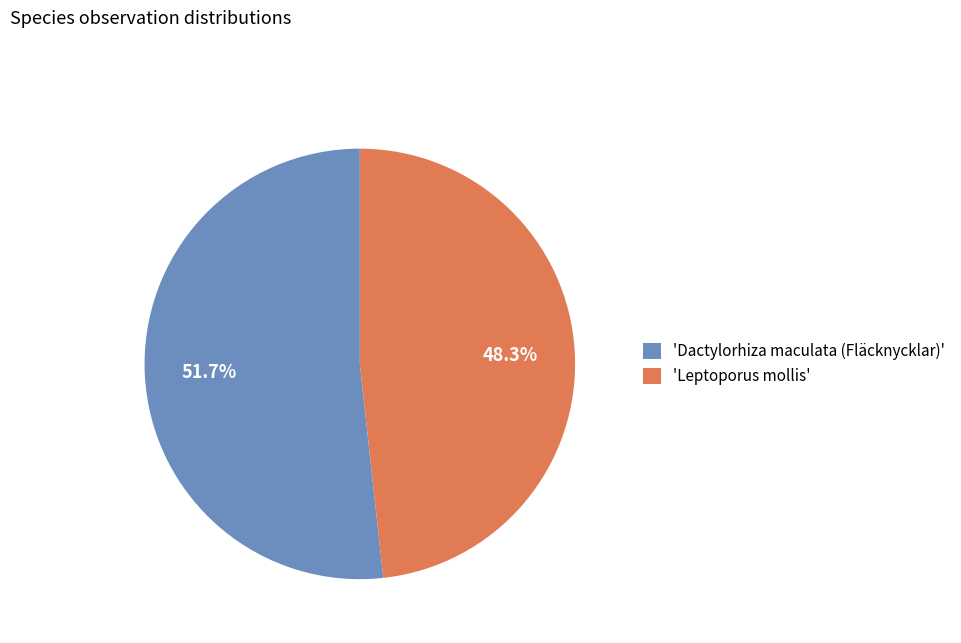

Count the number of slices in the pie.

2